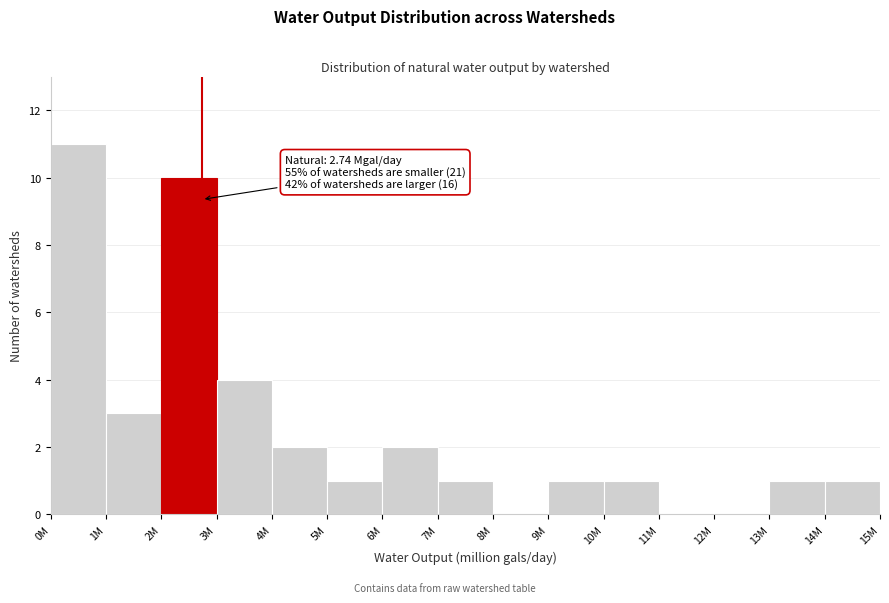

Reading right to left, extract all data points from this chart.

14M=1	13M=1	12M=0	11M=0	10M=1	9M=1	8M=0	7M=1	6M=2	5M=1	4M=2	3M=4	2M=10	1M=3	0M=11